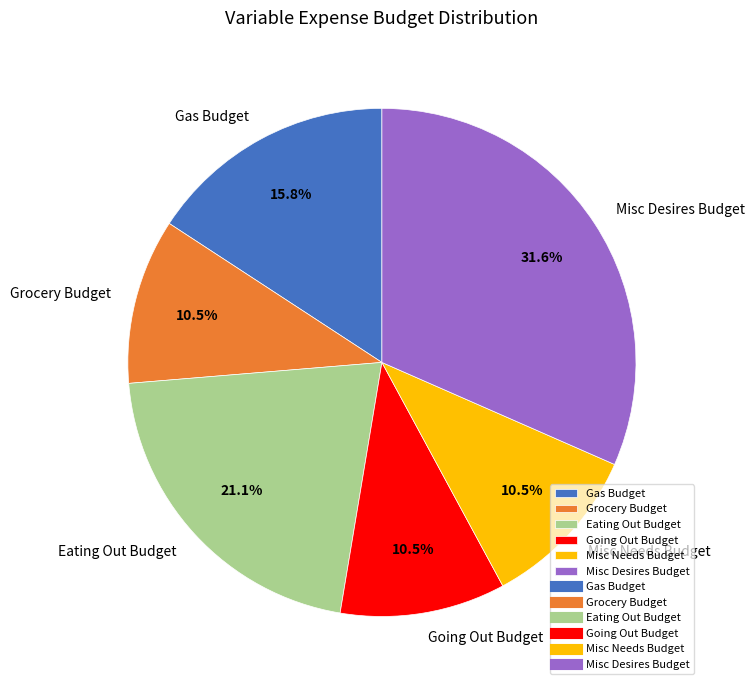

To the nearest percent, what is the average slice percentage?

17%